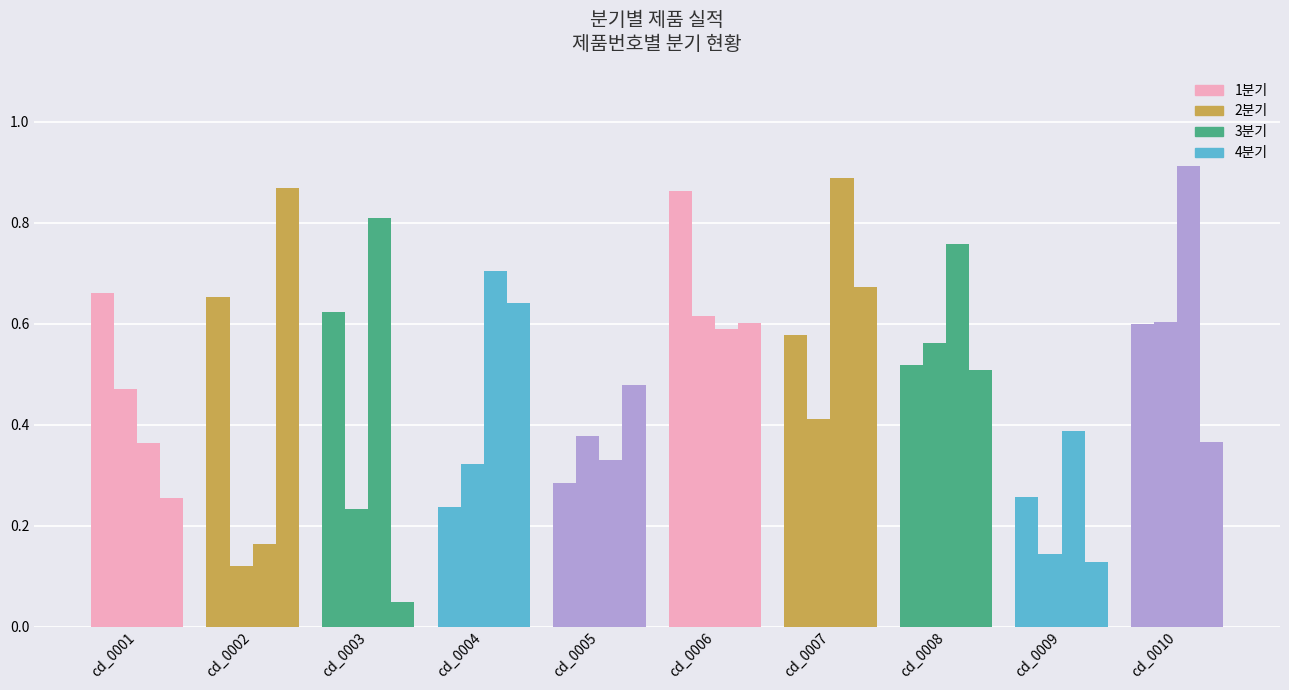

What is the highest value of the 3분기 series?

0.9